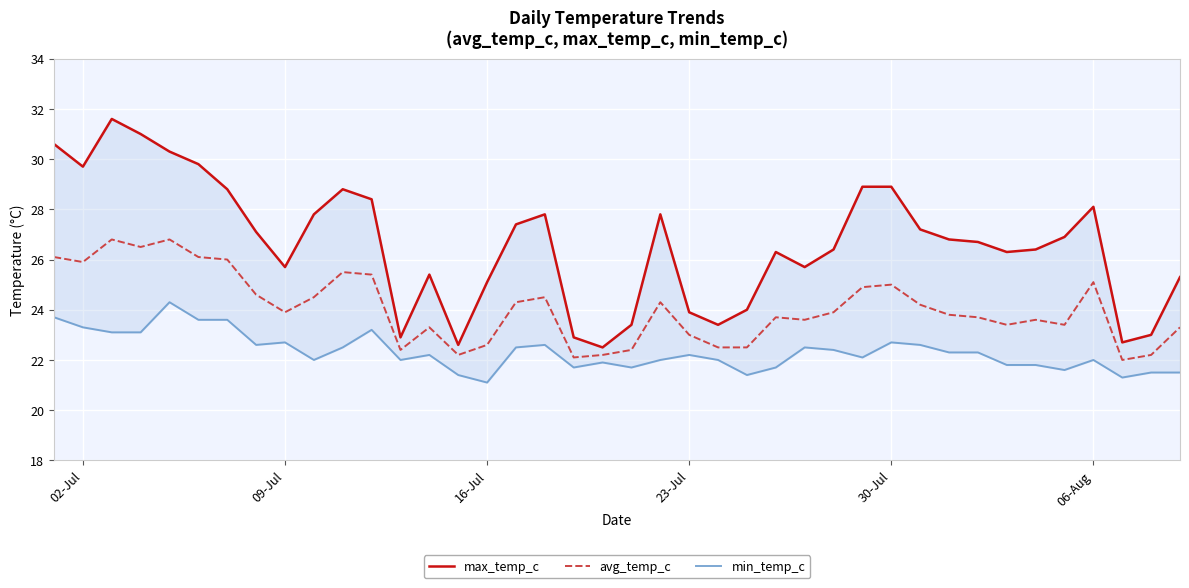

True or false: min_temp_c and avg_temp_c intersect in this chart.

False